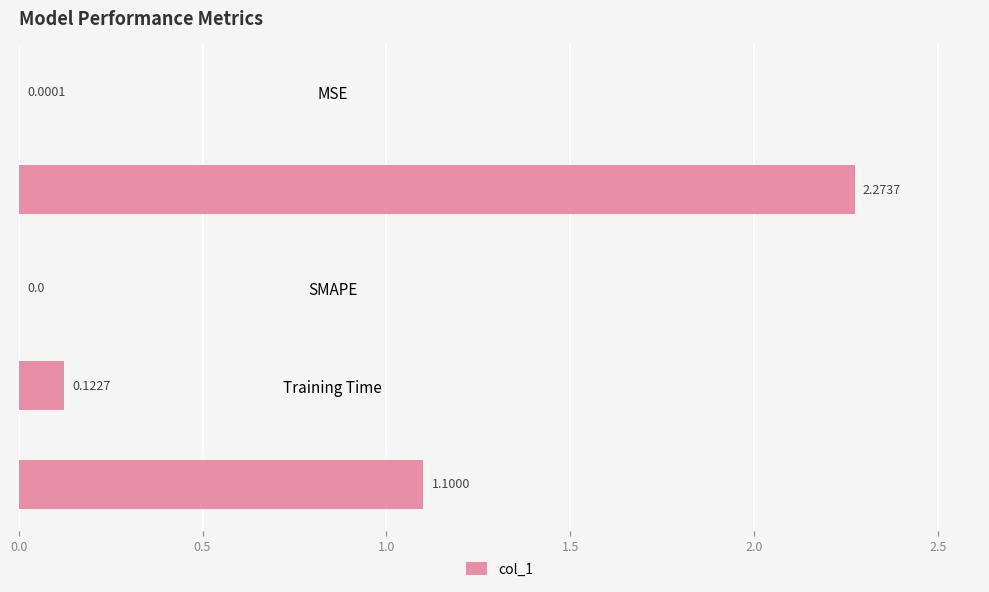

Which has a higher value, Inference Time or MAPE?

MAPE